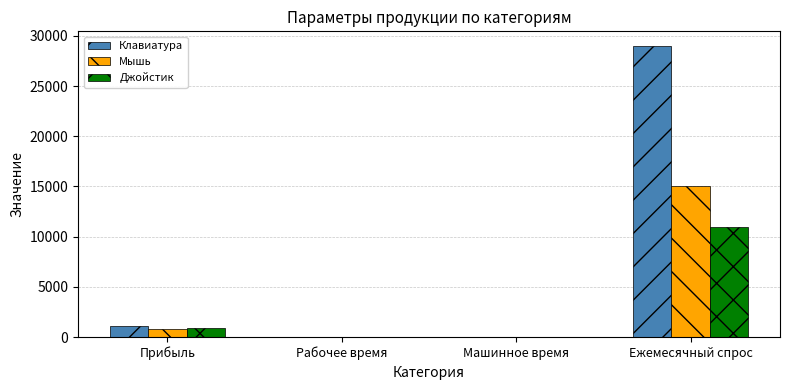

How many data points does each series have?

4